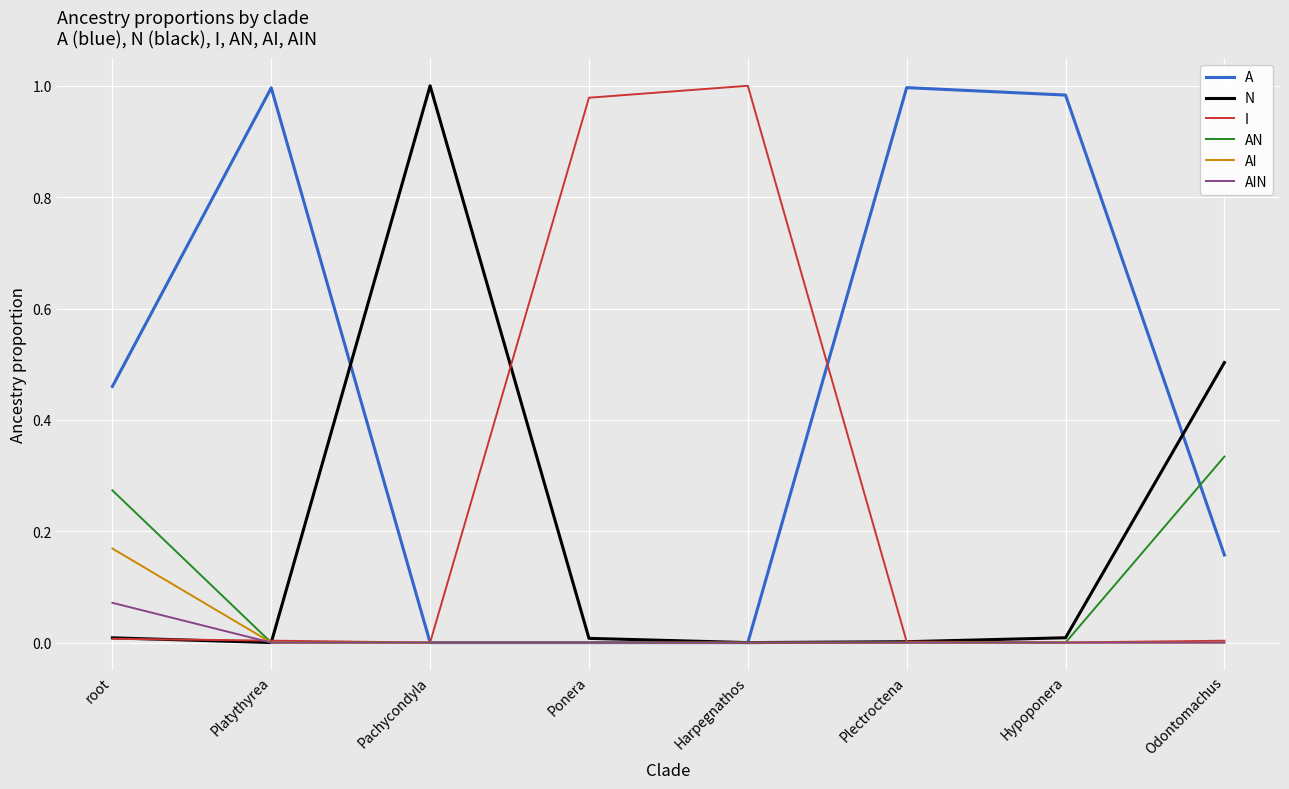

At which label does AIN reach its peak?

root